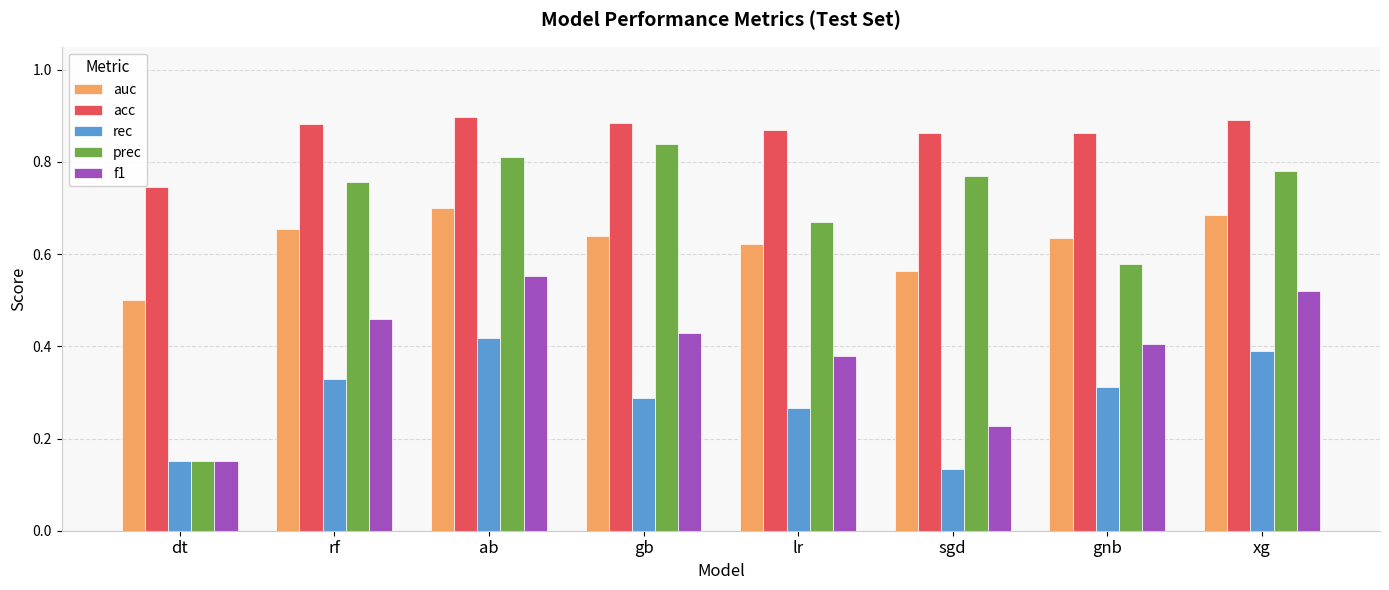

What is the label of the 1st bar from the left?

dt